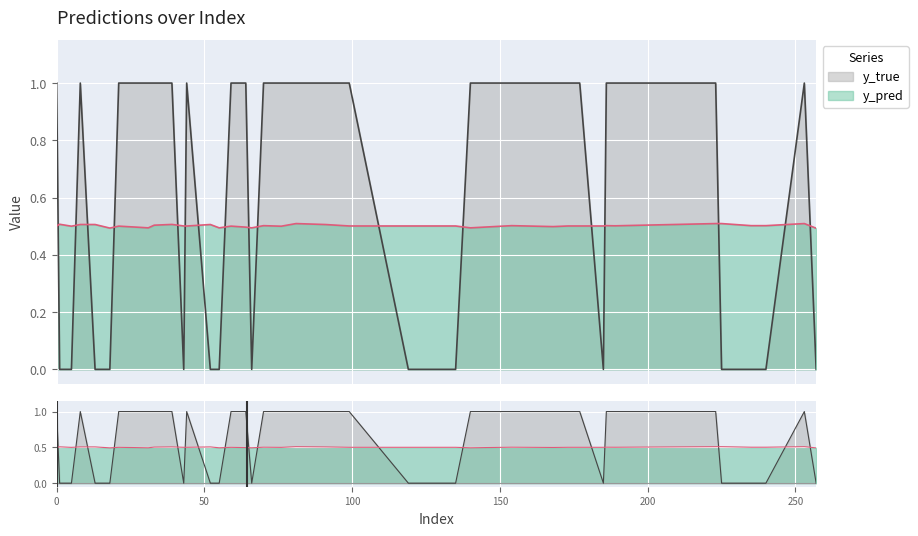

True or false: y_pred and y_true cross at least once.

True